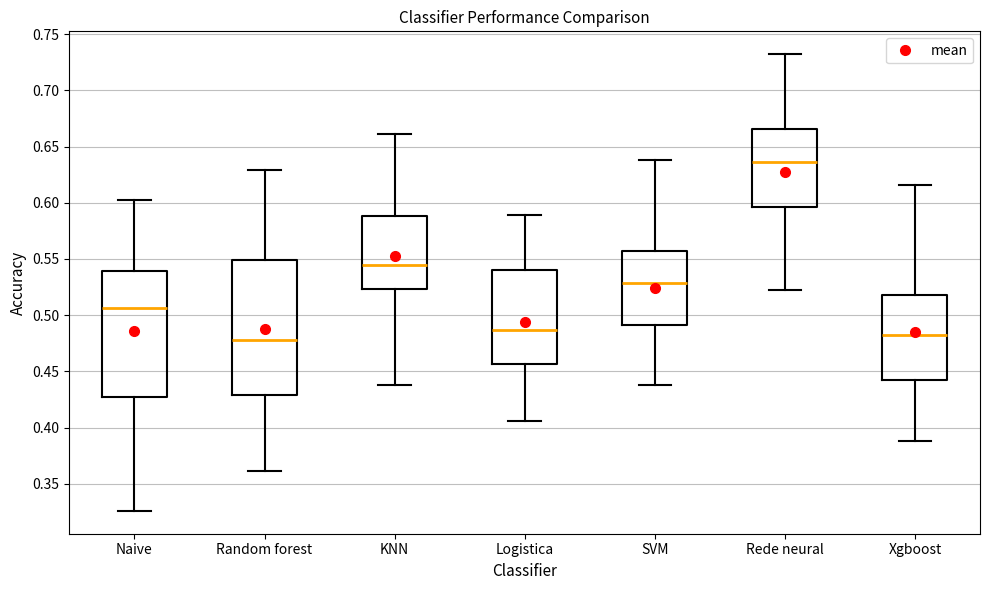

Where does the median line of the box for Rede neural sit on the y-axis? The values are not printed on the chart, so give them approximately, as read against the axis.

0.635